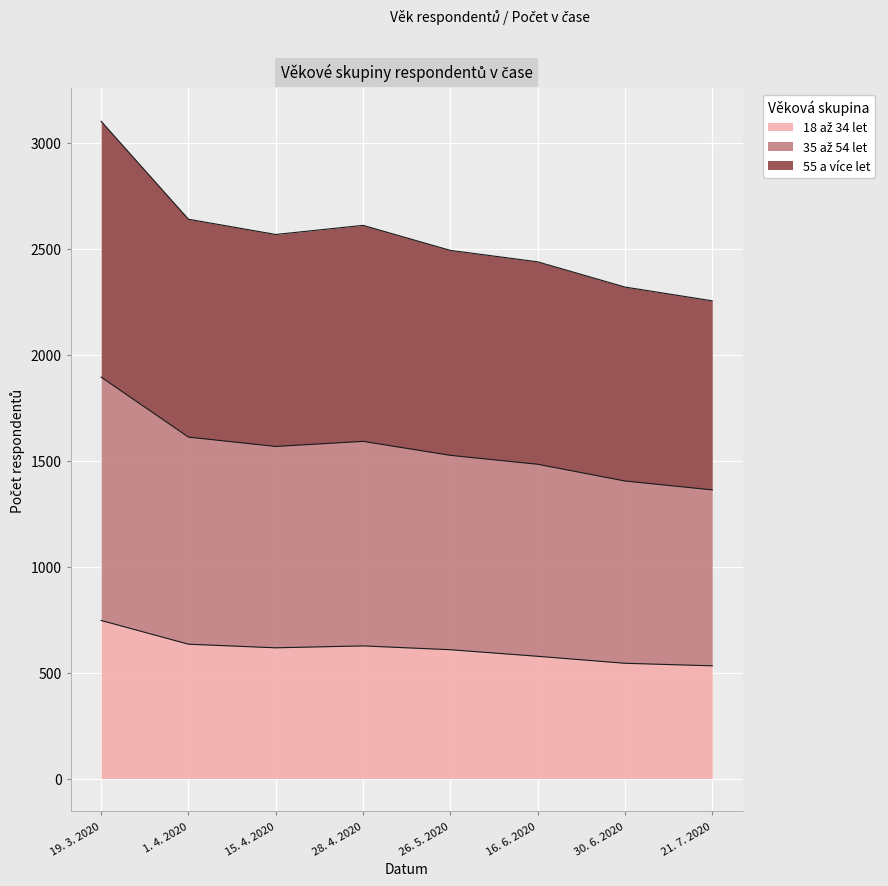

At which category is the sum across all series the highest?

19. 3. 2020